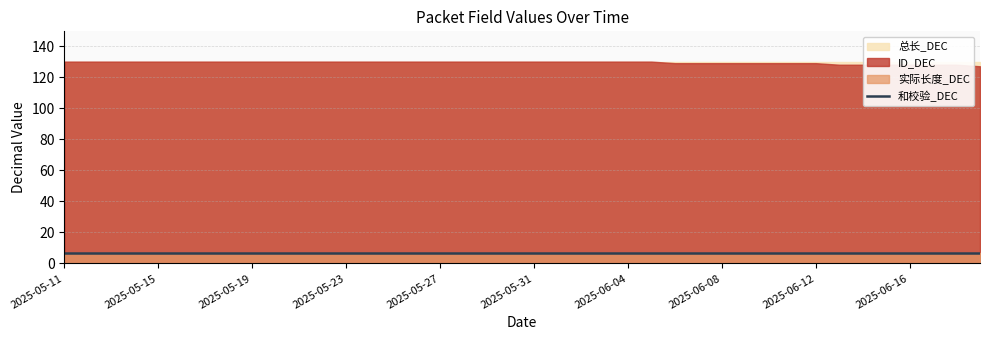

The value of 总长_DEC at 2025-06-03 is 183. True or false?

False